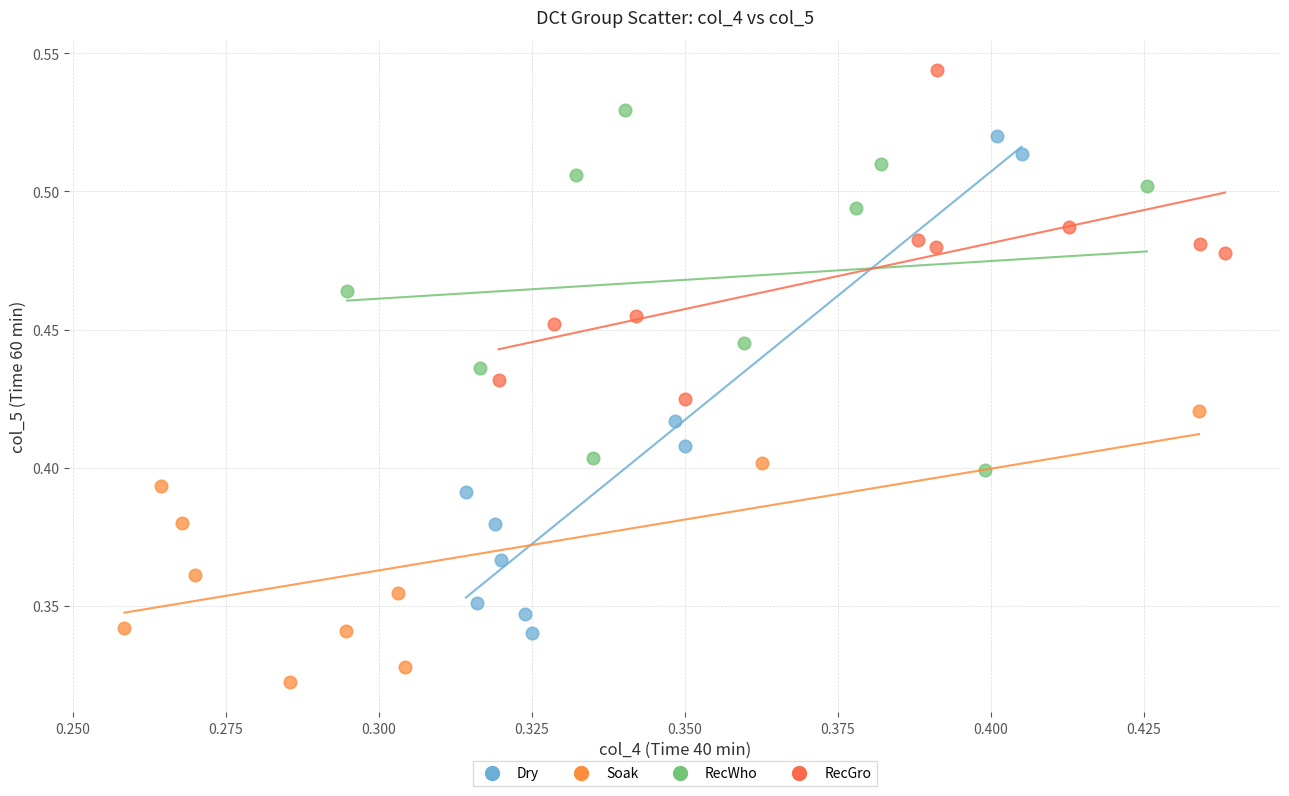

Which series reaches the maximum Y coordinate?

RecGro